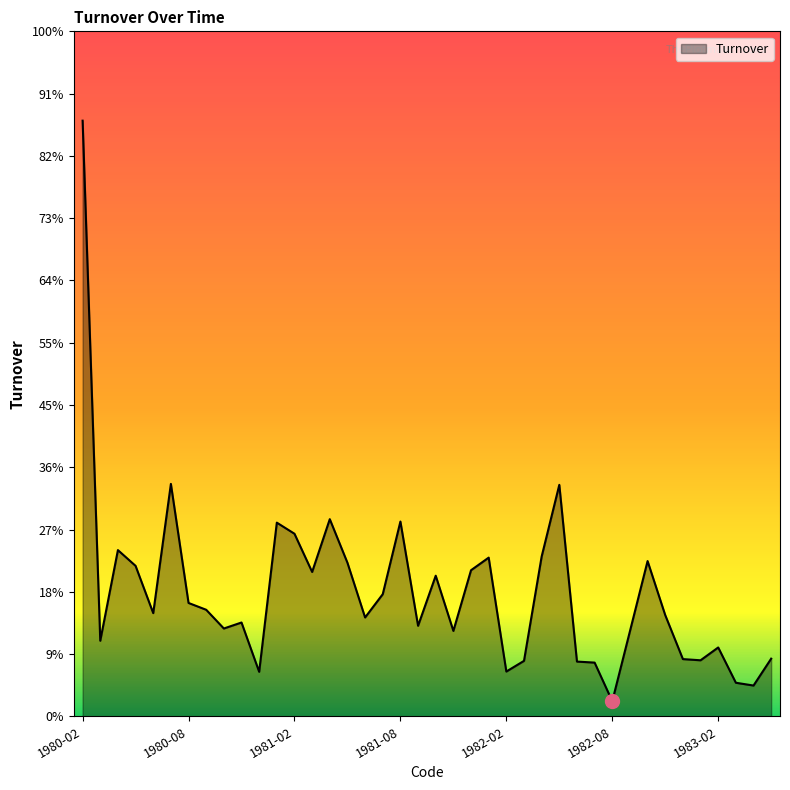

What is the label of the 30th point from the left?

1982-07